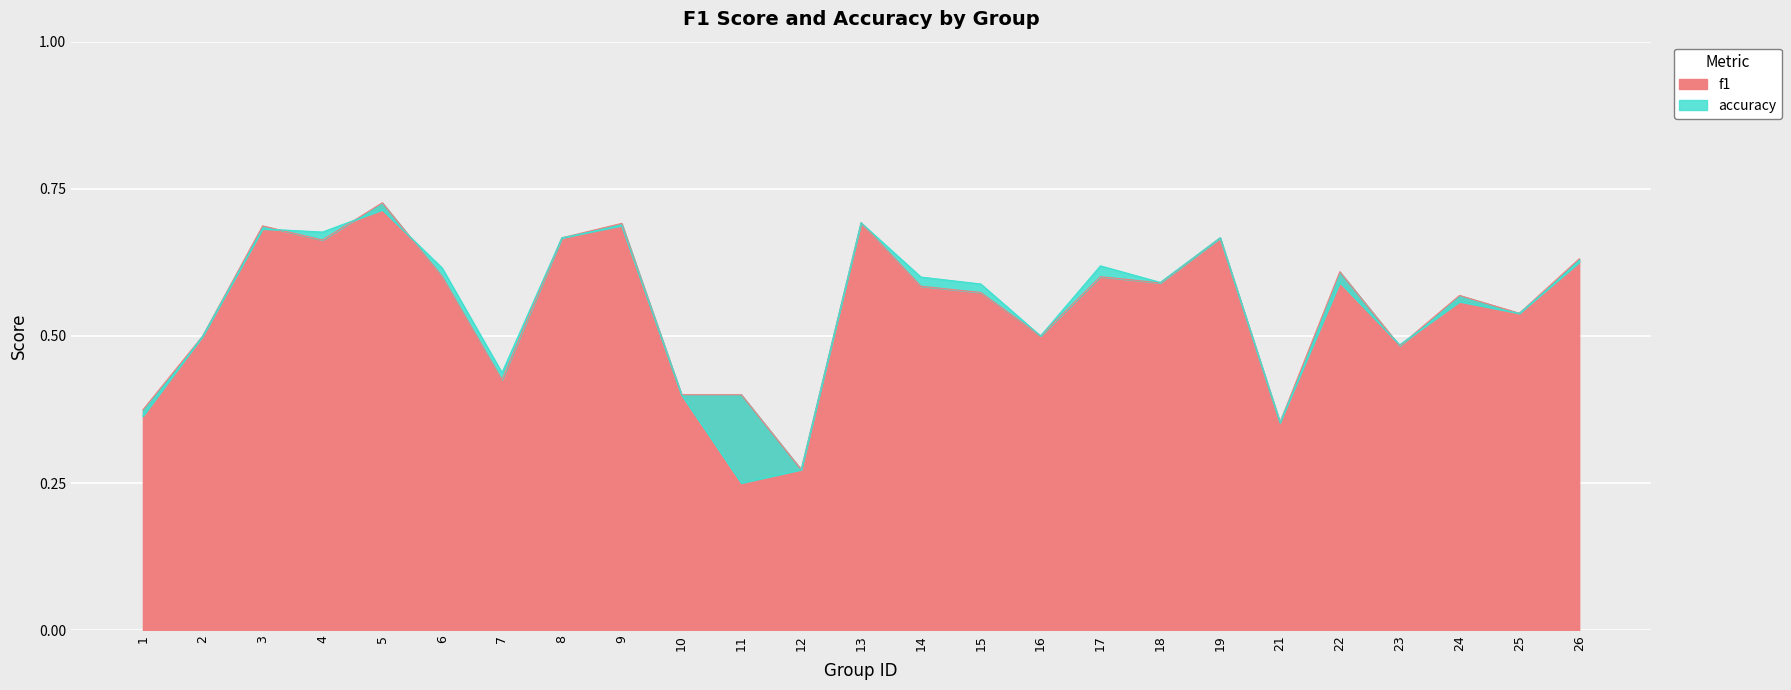

What is the maximum value for f1?

0.7